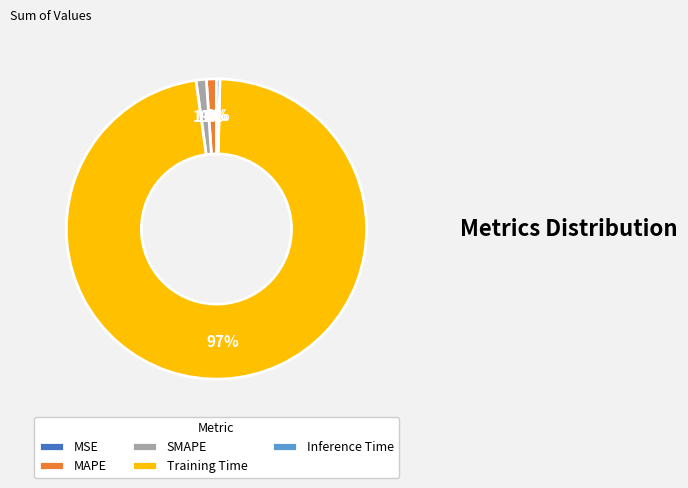

Does Training Time represent more than half of the total?

Yes